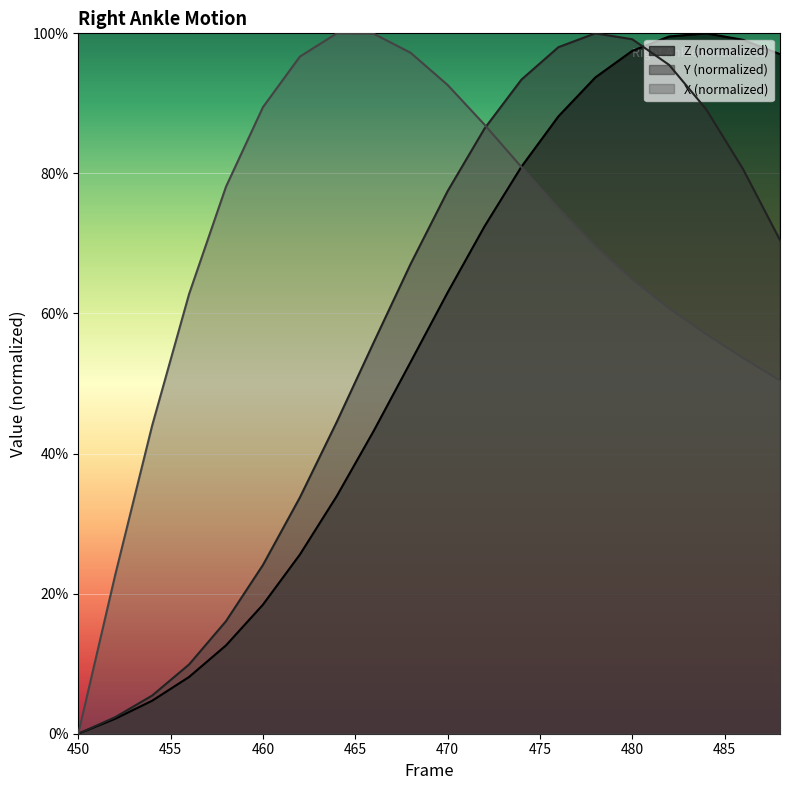

How many interior local peaks does the Z series have?

1